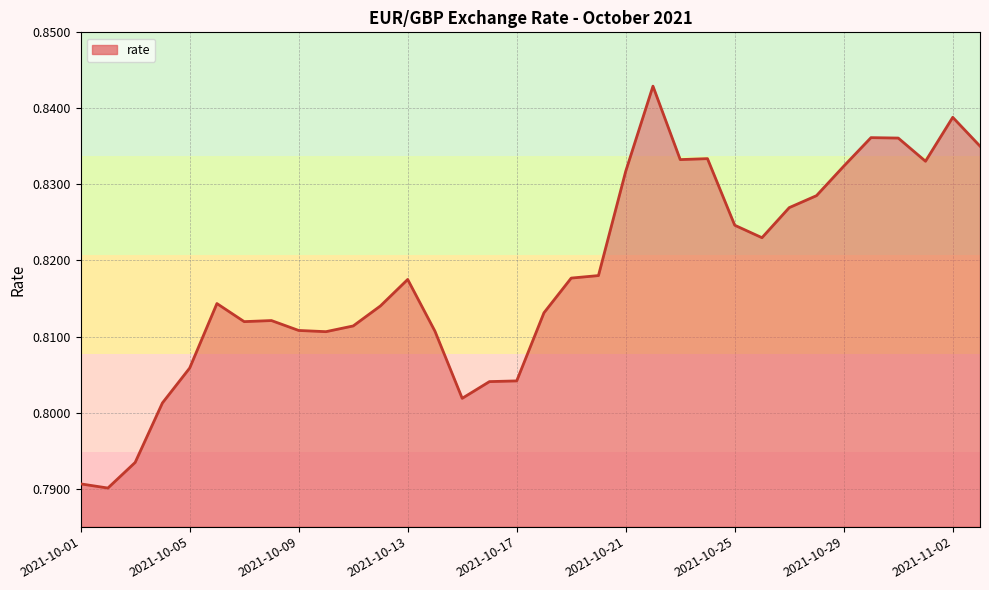

Does the chart display data point markers on the line(s)?

No